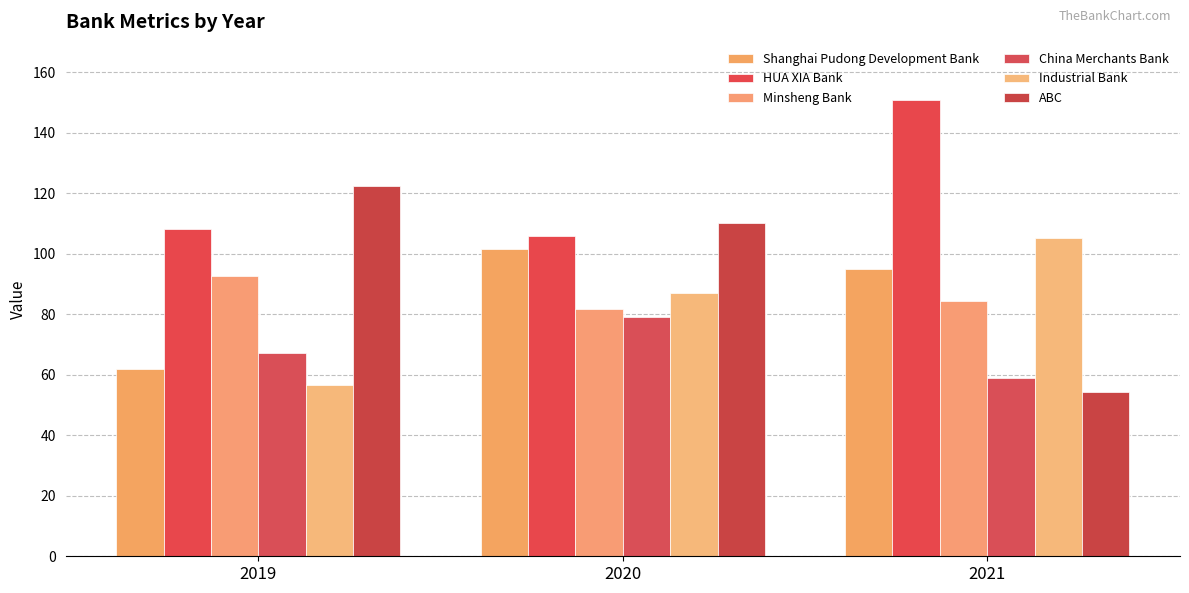

What is the value of the Minsheng Bank bar at the 1st from the left?

92.7